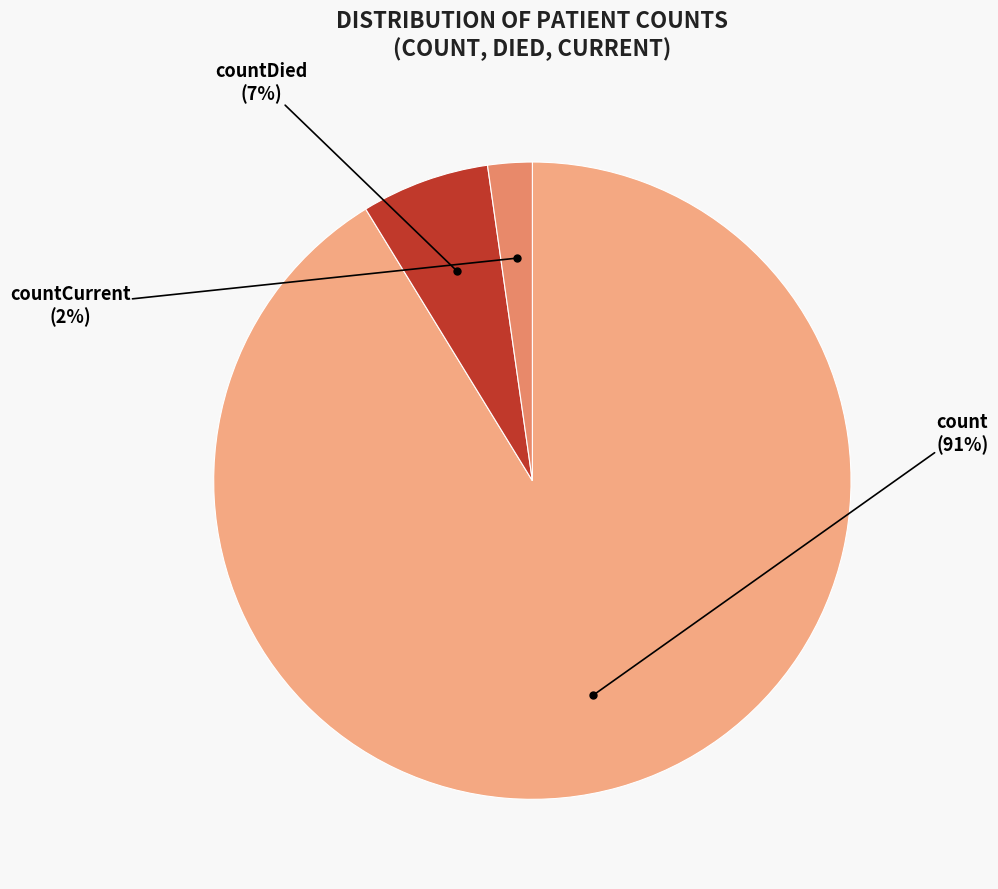

Which category has the smallest portion of the pie?

countCurrent